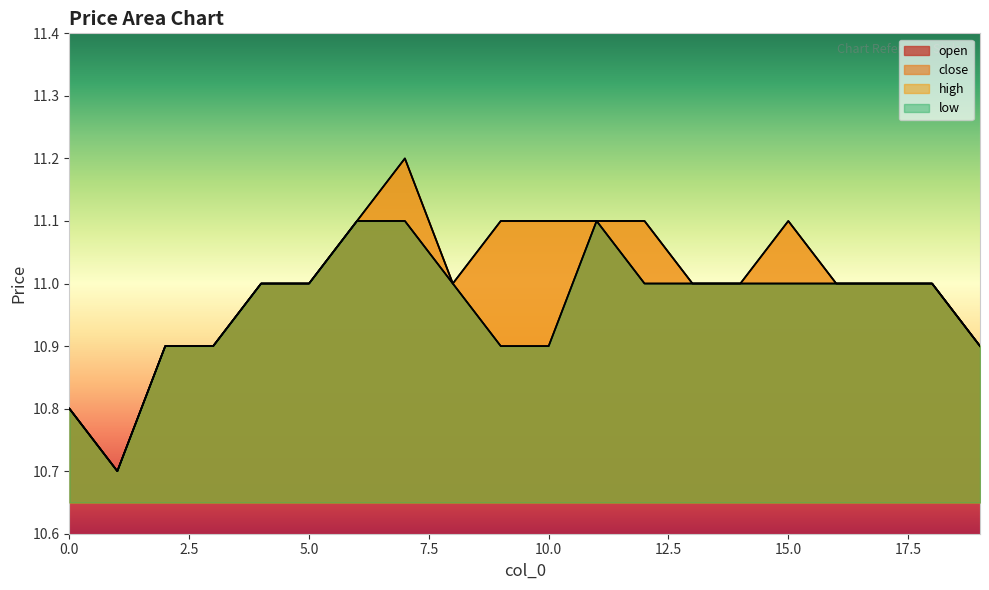

What is the total value across all series at 3?

43.6